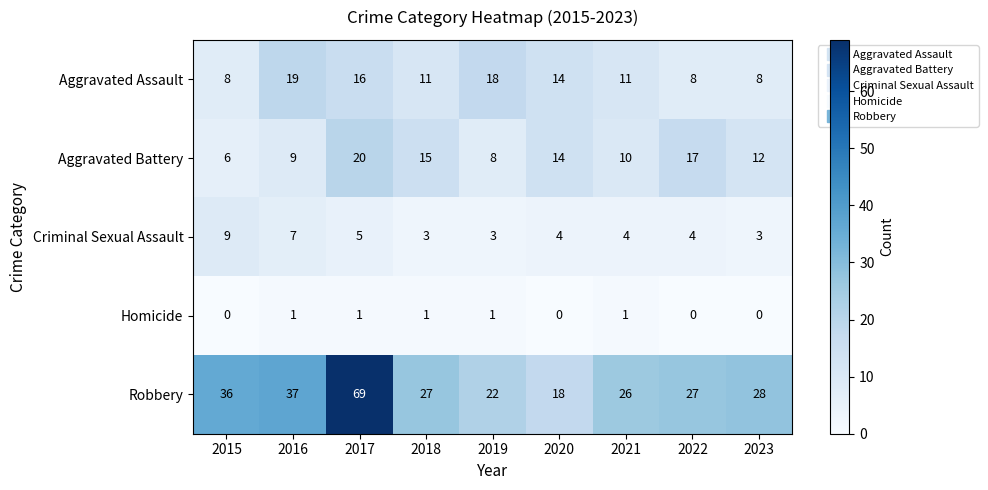

List the series in order of their peak value, highest first.

Robbery, Aggravated Battery, Aggravated Assault, Criminal Sexual Assault, Homicide